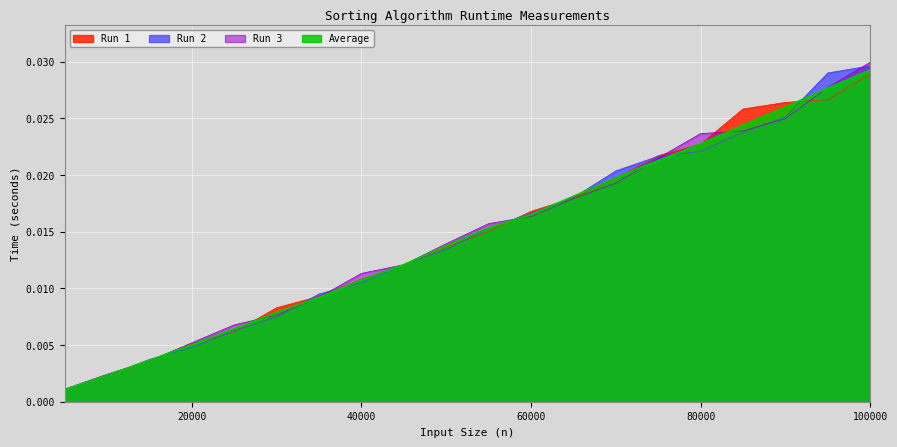

Rank the series by their maximum value, from lowest to highest.

Run 1, Average, Run 2, Run 3